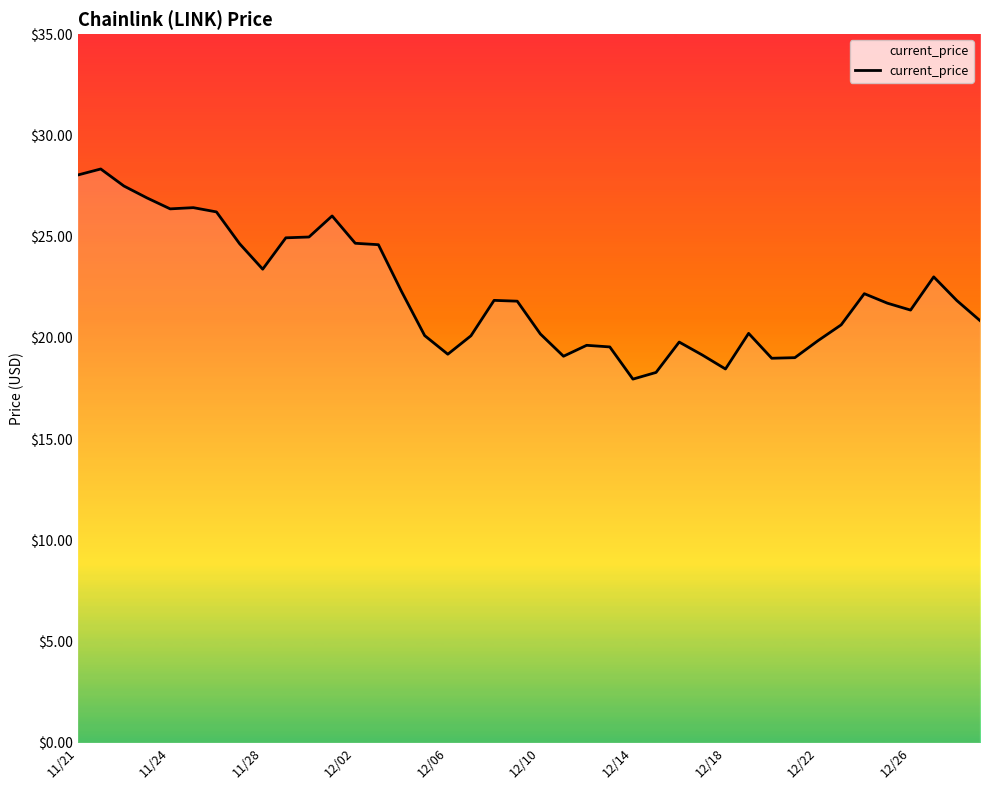

What is the minimum value shown in the chart?

18.0